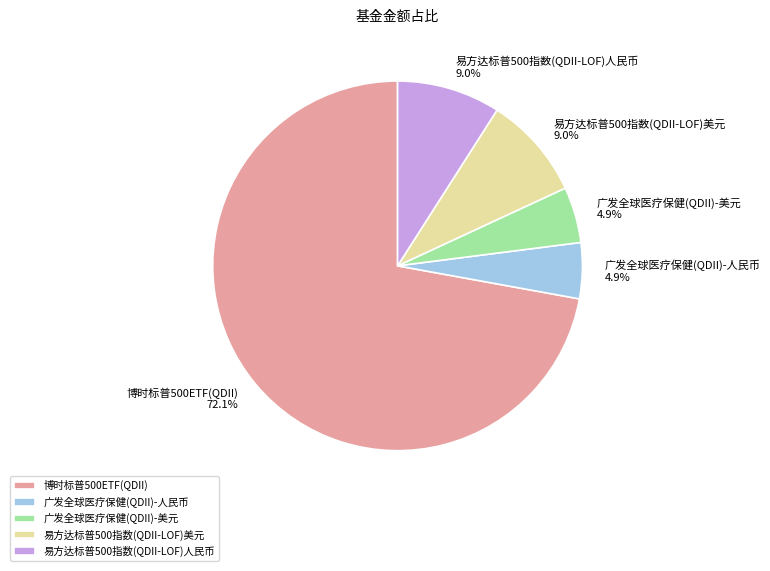

To the nearest percent, what is the combined percentage of 博时标普500ETF(QDII) and 易方达标普500指数(QDII-LOF)人民币?

81%